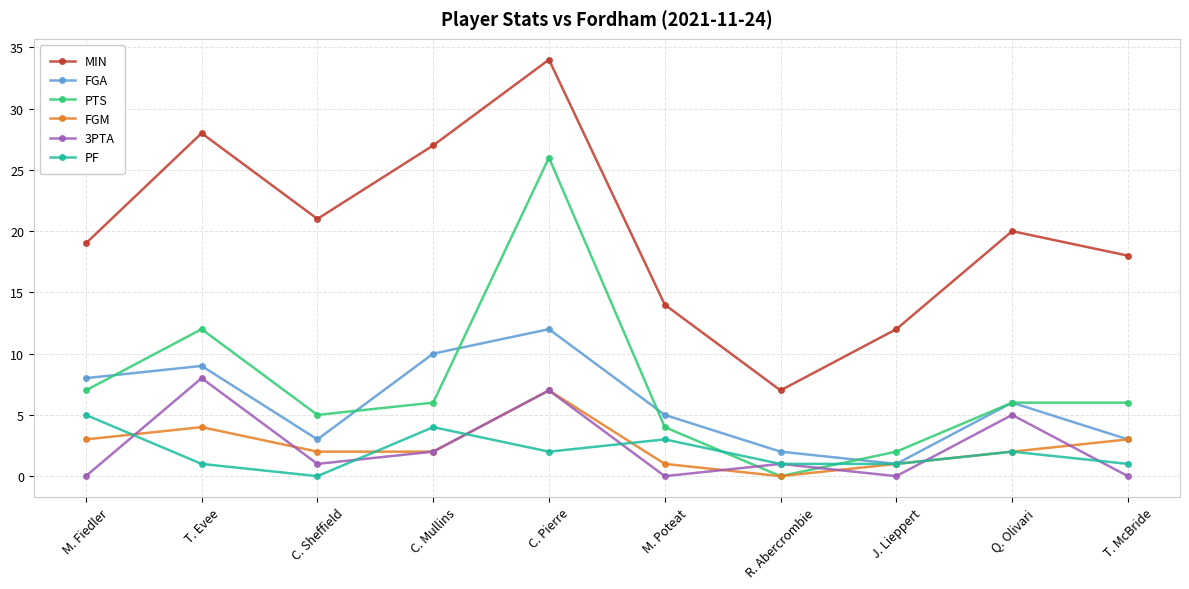

Reading right to left, extract all data points from this chart.

MIN: 18	20	12	7	14	34	27	21	28	19
FGA: 3	6	1	2	5	12	10	3	9	8
PTS: 6	6	2	0	4	26	6	5	12	7
FGM: 3	2	1	0	1	7	2	2	4	3
3PTA: 0	5	0	1	0	7	2	1	8	0
PF: 1	2	1	1	3	2	4	0	1	5